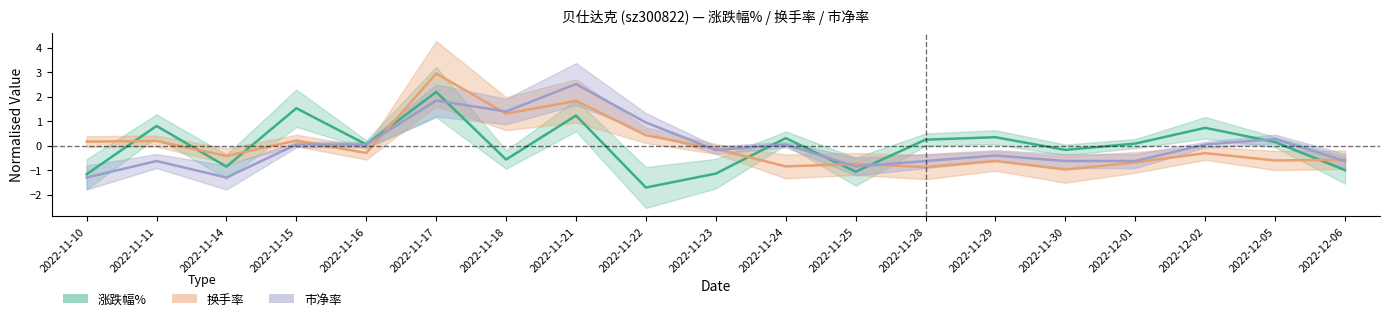

What is the value of the 涨跌幅% point at the 15th from the left?

-0.2